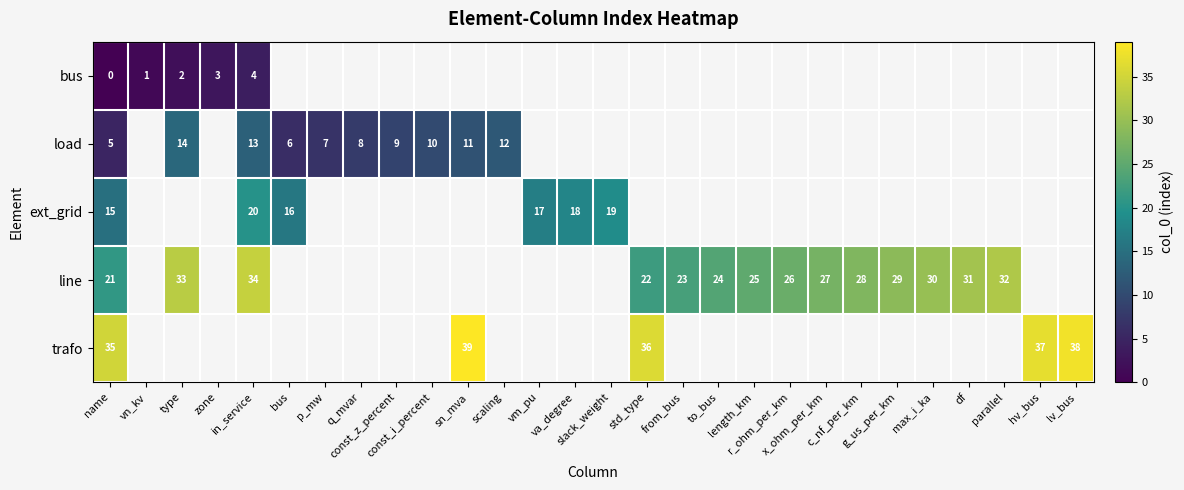

What is the maximum value shown in the chart?

39.0